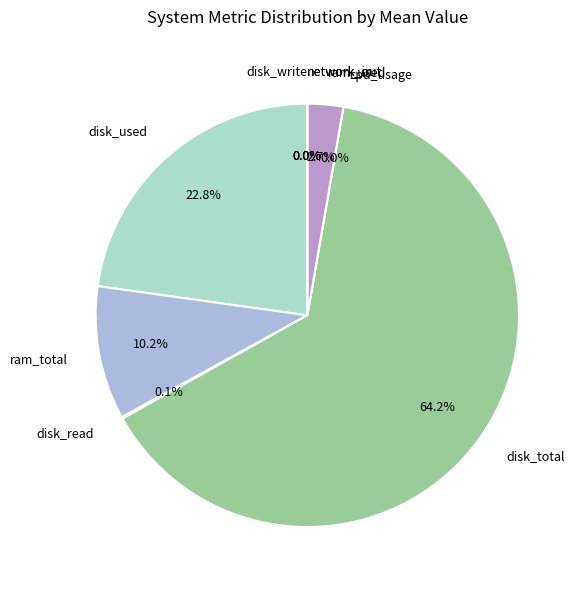

Count the number of slices in the pie.

9